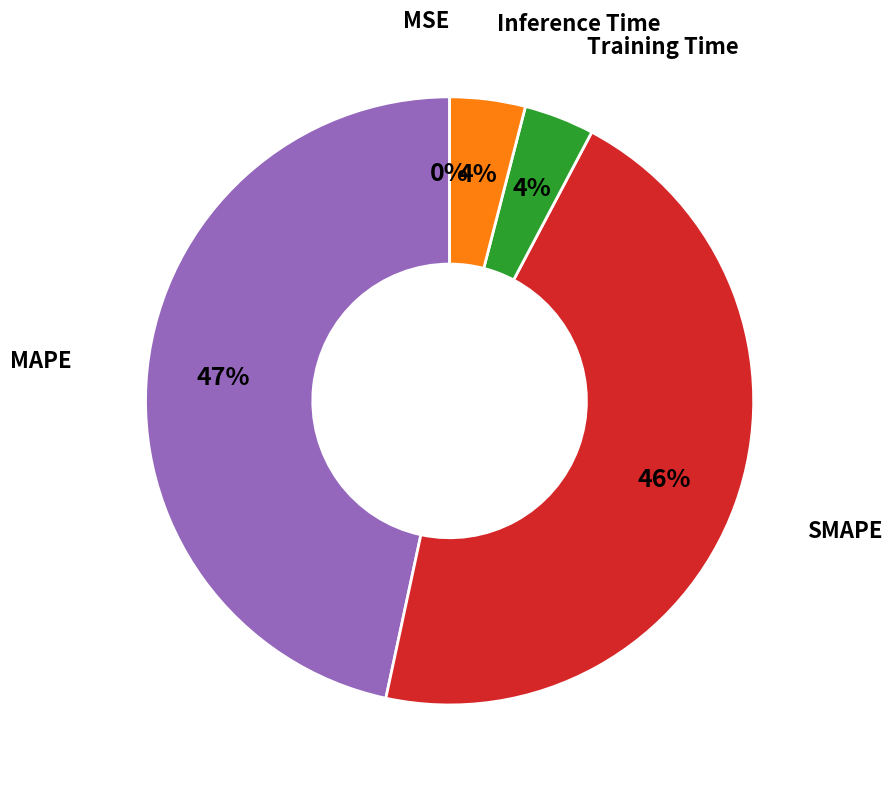

To the nearest percent, what is the difference between the largest and smallest slice percentages?

47%